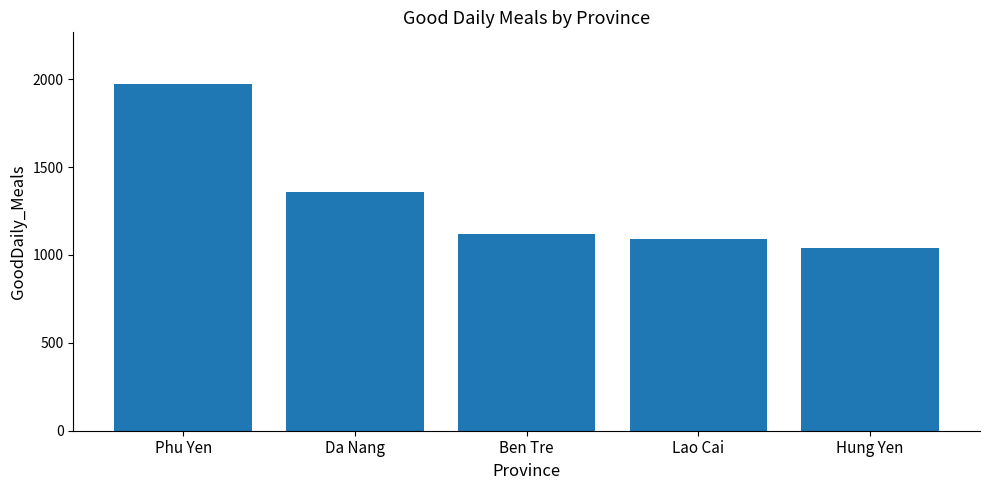

The value at Hung Yen is 504. True or false?

False